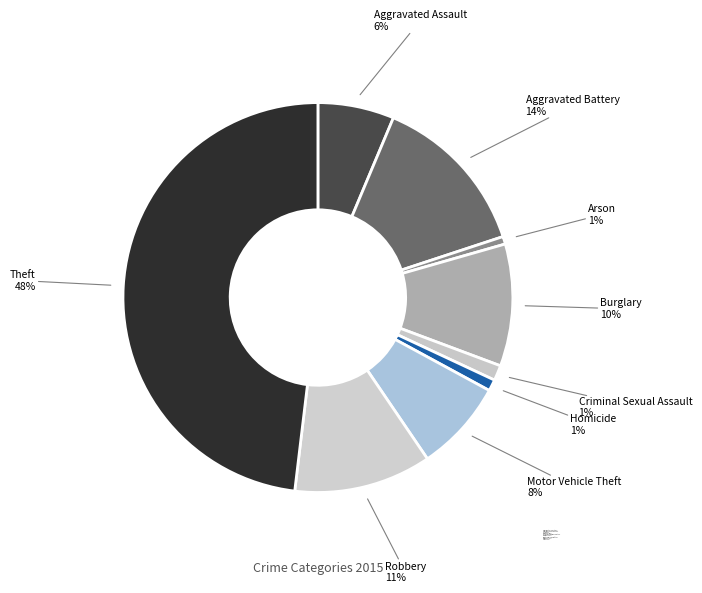

Count the number of slices in the pie.

9